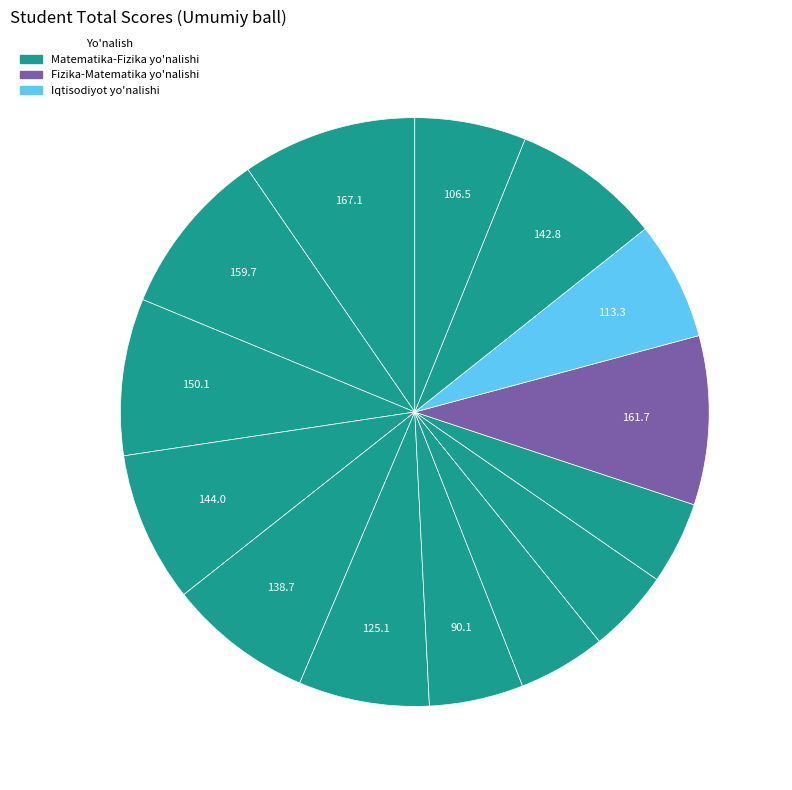

How many segments does this pie chart have?

14